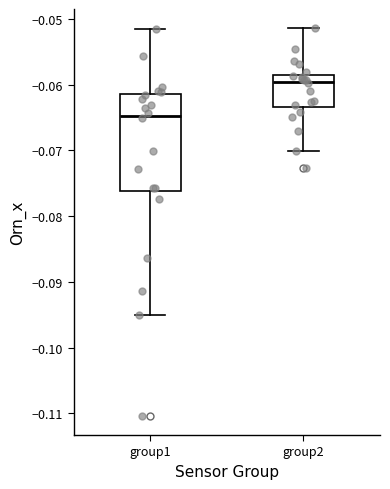

Which box's median line is the highest?

group2